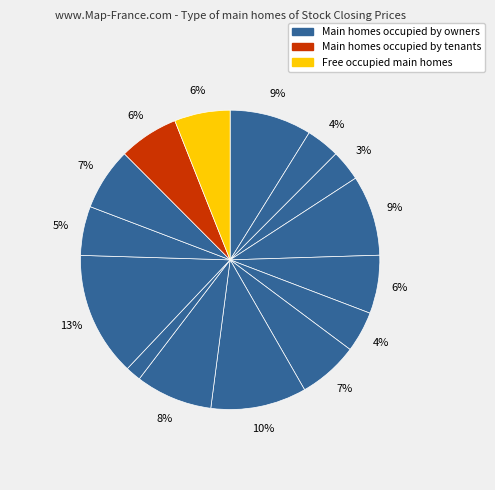

Count the number of slices in the pie.

15